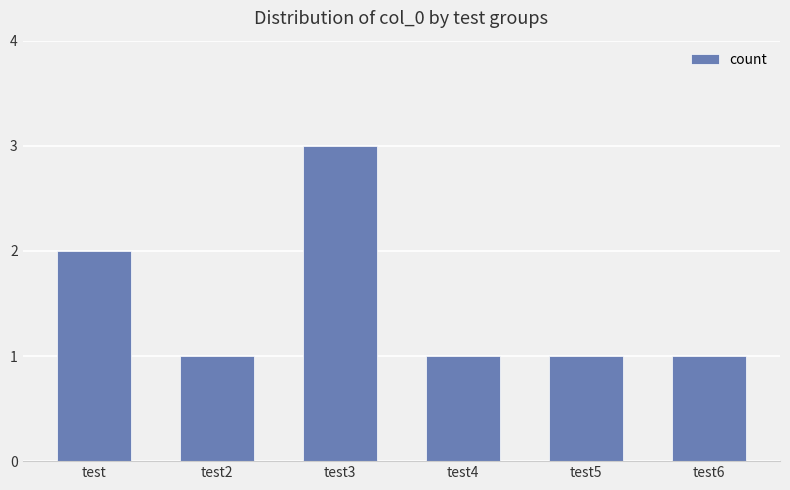

Are the bars horizontal?

No